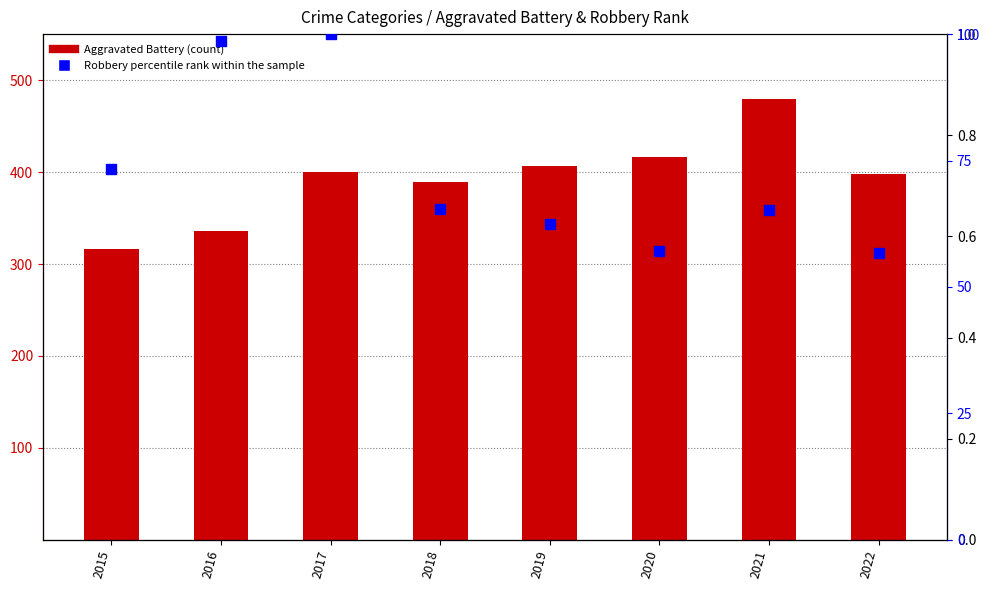

At how many categories does at least one series exceed 292?

8